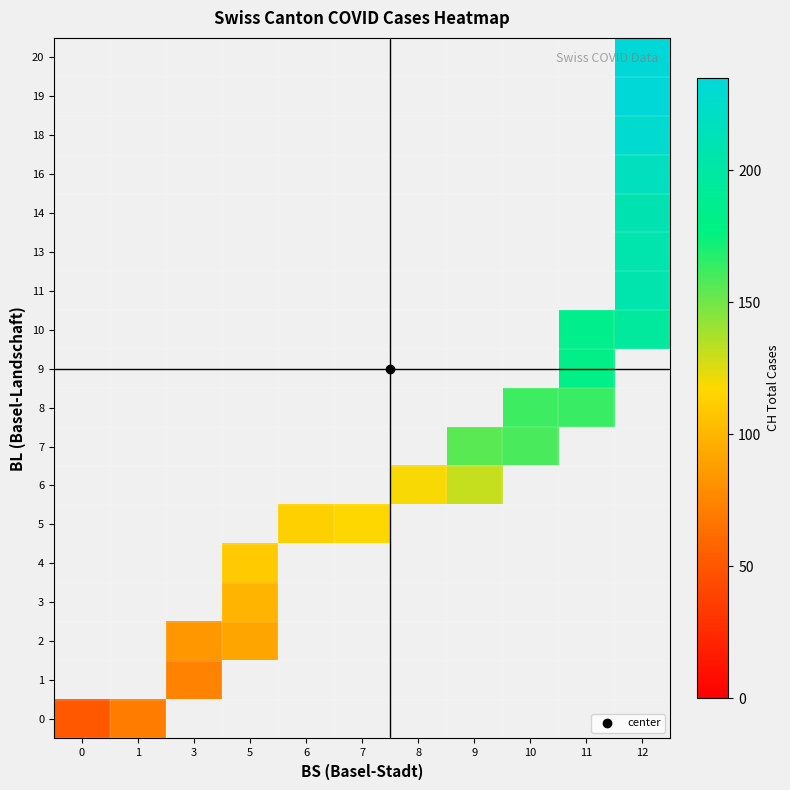

Between 7 and 8, which is larger?

8